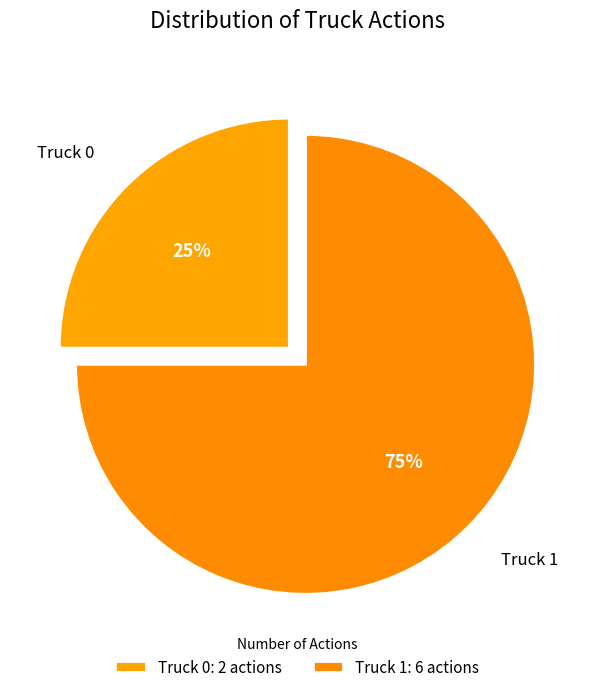

True or false: Truck 0 accounts for 25% of the total.

True